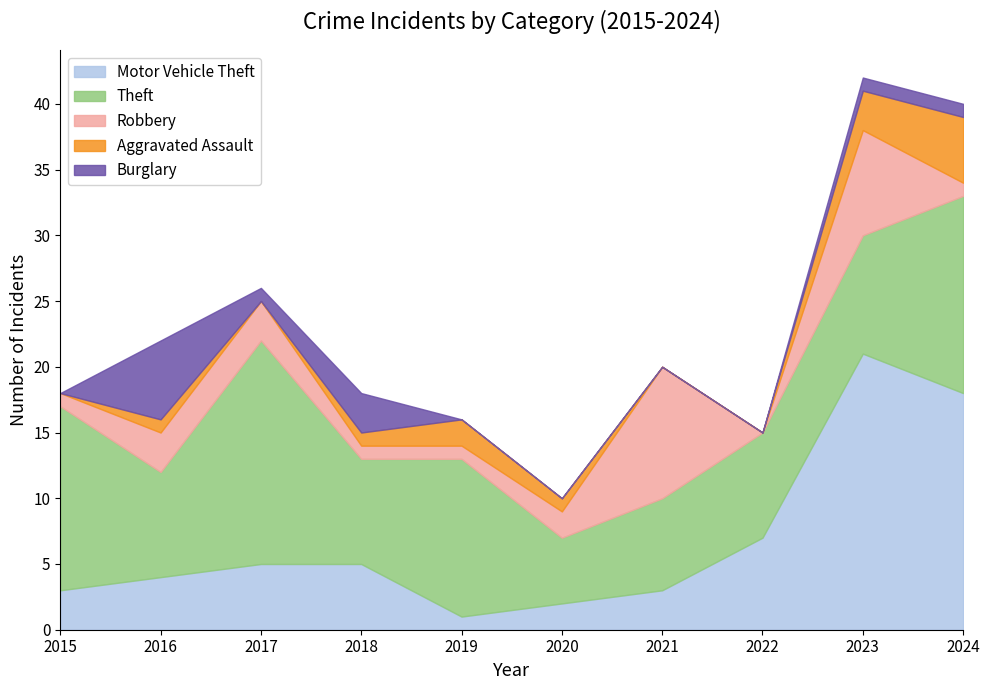

Between 2020 and 2015, which is larger?

2015